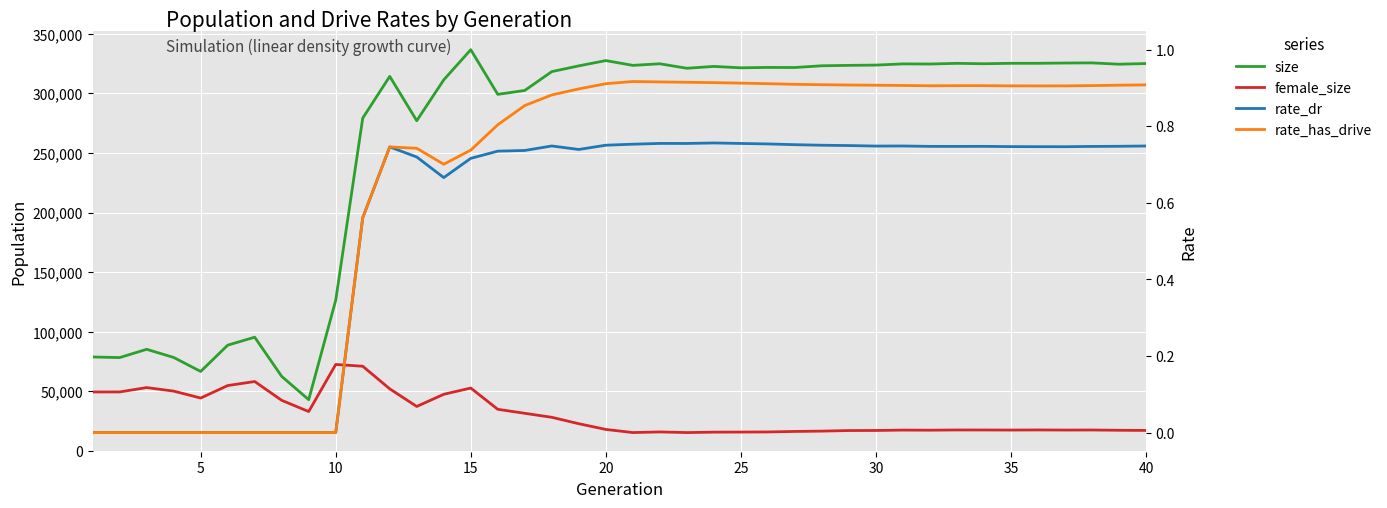

What is the difference between the second highest and second lowest values in the size series?

265051.0